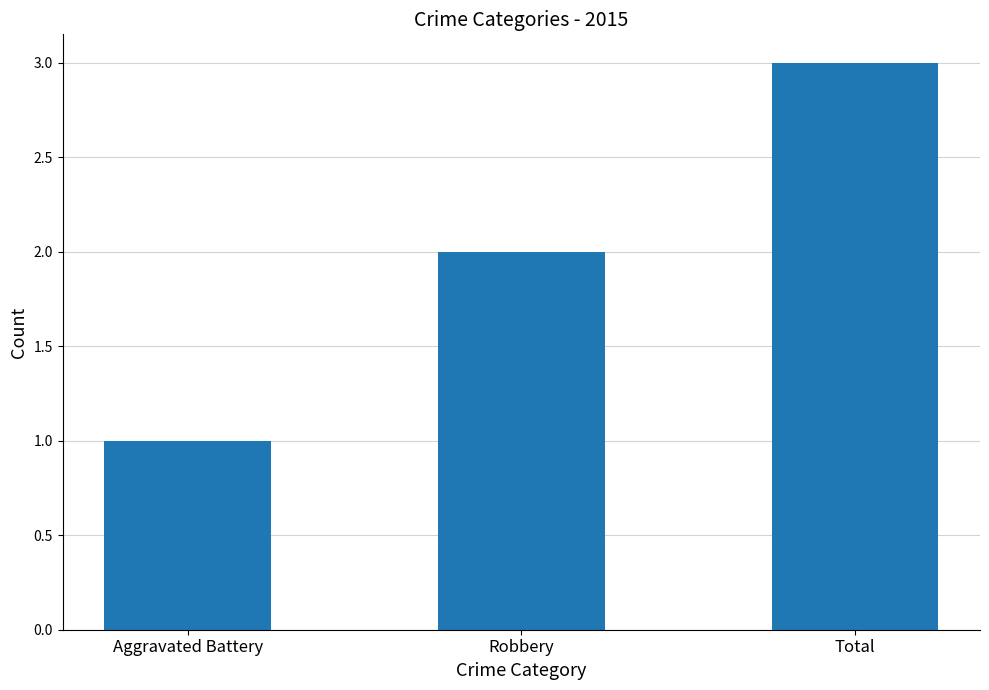

At which category does the chart reach its minimum across all series?

Aggravated Battery